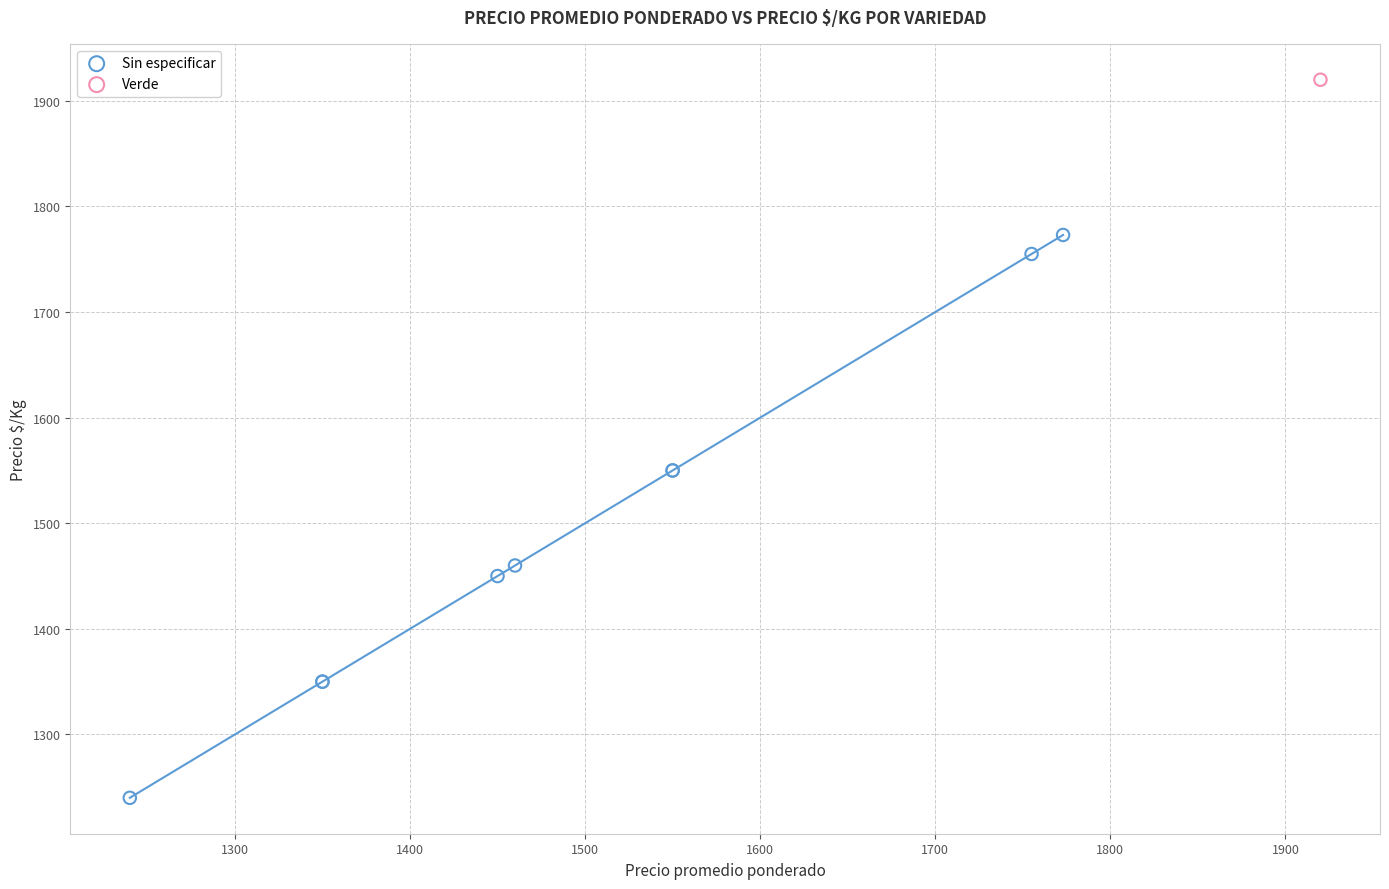

What are all the series names shown in the legend?

Sin especificar, Verde